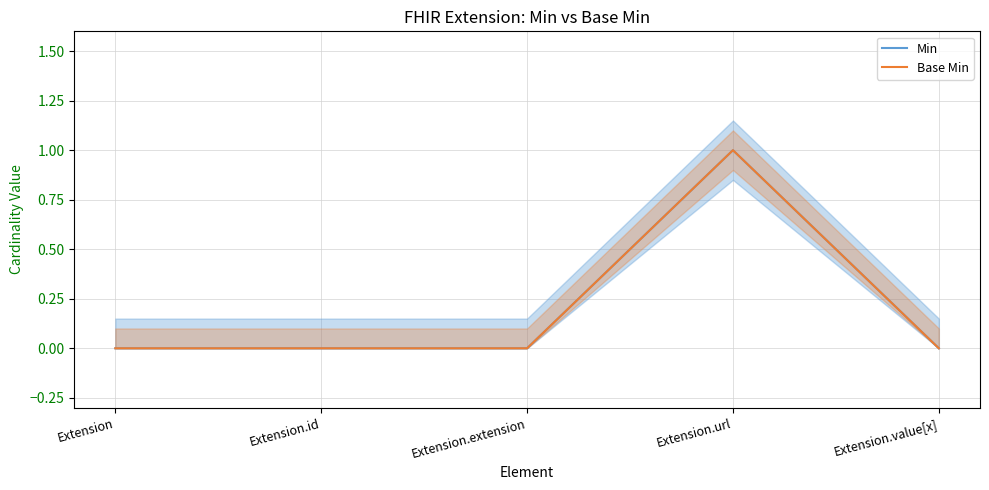

Which series changed the most between Extension and Extension.extension?

Min